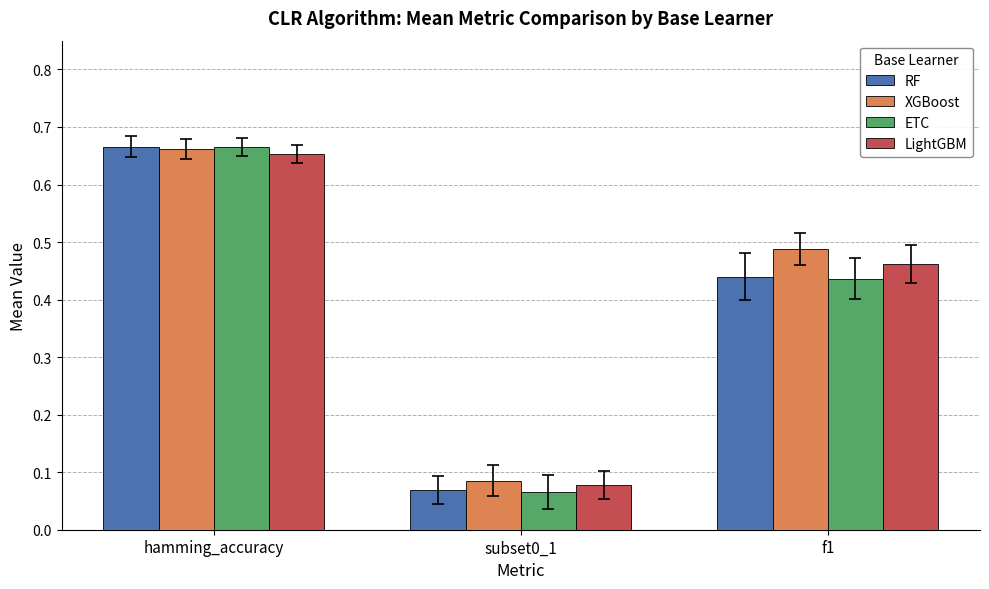

Count the number of data series in this chart.

4